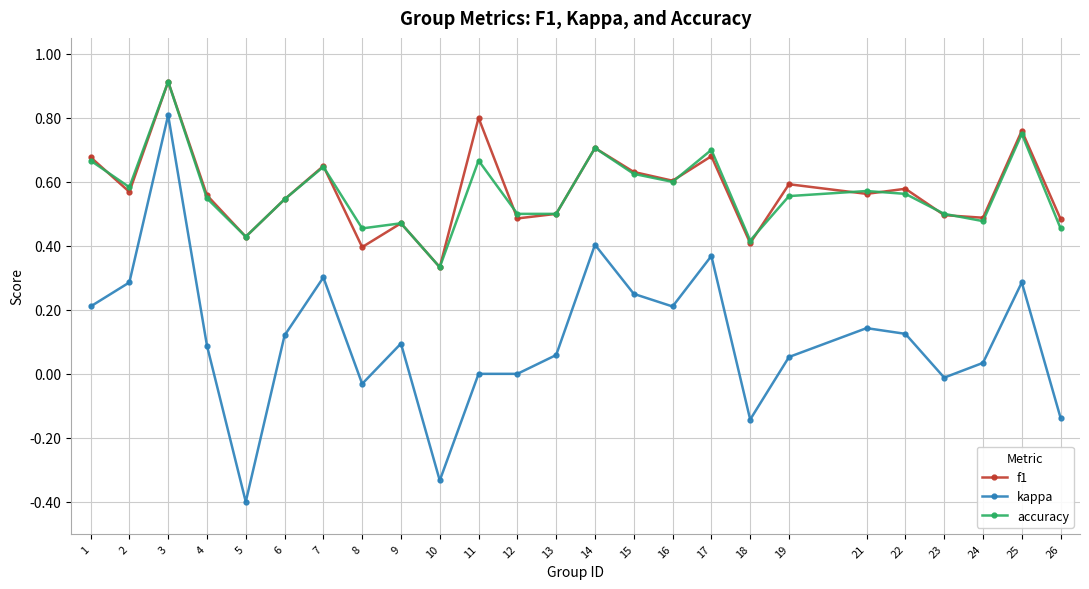

True or false: accuracy and kappa cross at least once.

False